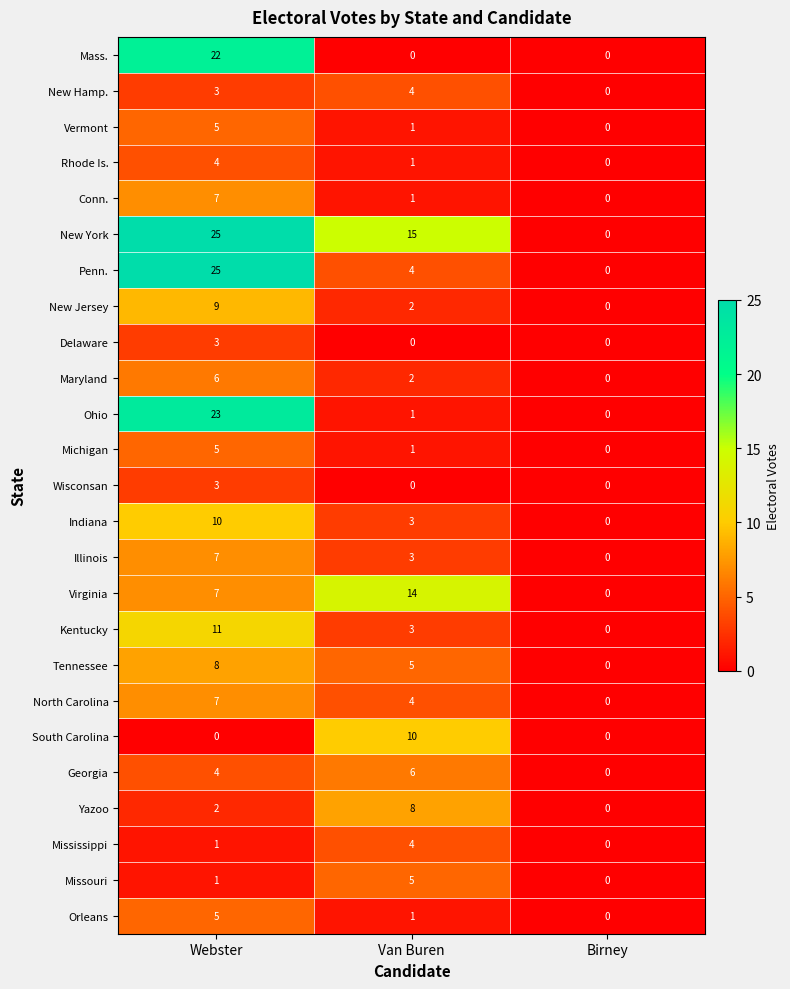

Count the number of data series in this chart.

25